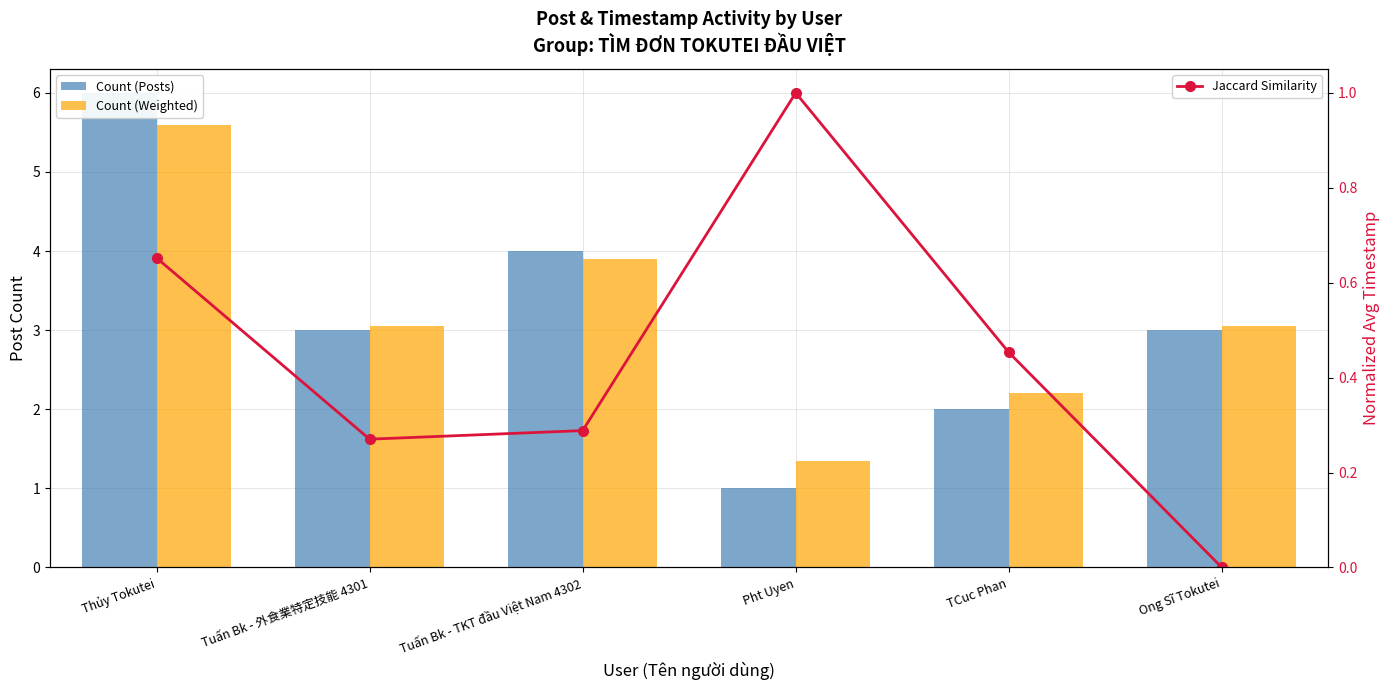

Reading left to right, what are all the values shown in this chart?

Count (Posts): Thủy Tokutei=6.0	Tuấn Bk - 外食業特定技能 4301=3.0	Tuấn Bk - TKT đầu Việt Nam 4302=4.0	Pht Uyen=1.0	TCuc Phan=2.0	Ong Sĩ Tokutei=3.0
Count (Weighted): Thủy Tokutei=5.6	Tuấn Bk - 外食業特定技能 4301=3.0	Tuấn Bk - TKT đầu Việt Nam 4302=3.9	Pht Uyen=1.4	TCuc Phan=2.2	Ong Sĩ Tokutei=3.0
Jaccard Similarity: Thủy Tokutei=0.7	Tuấn Bk - 外食業特定技能 4301=0.3	Tuấn Bk - TKT đầu Việt Nam 4302=0.3	Pht Uyen=1.0	TCuc Phan=0.5	Ong Sĩ Tokutei=0.0